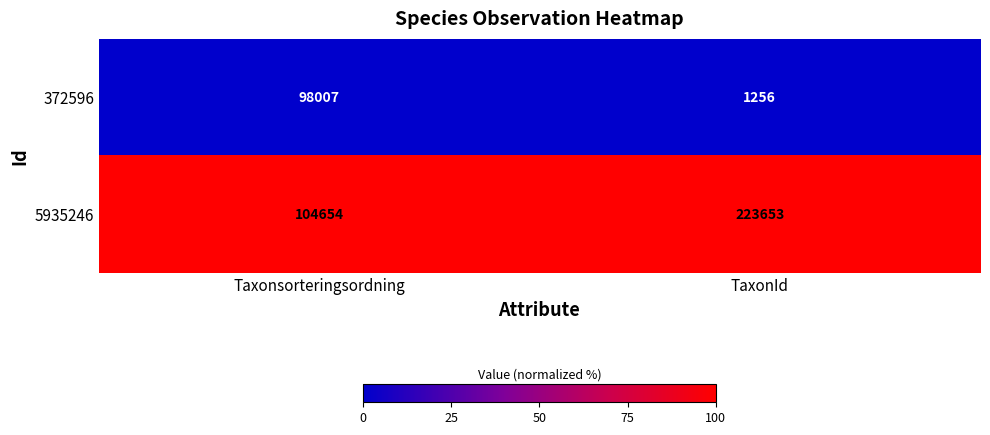

Rank the series at Taxonsorteringsordning from highest to lowest value.

5935246, 372596